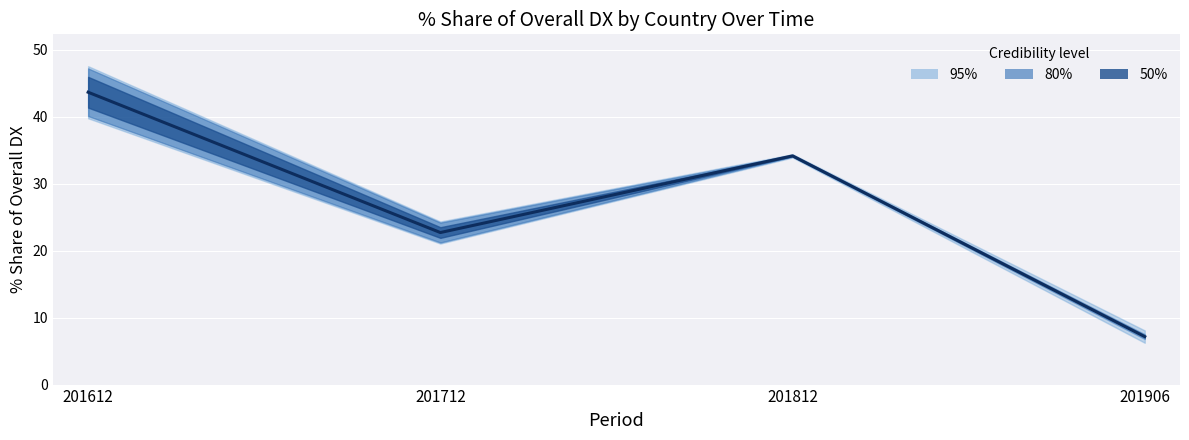

How many data points does each series have?

4